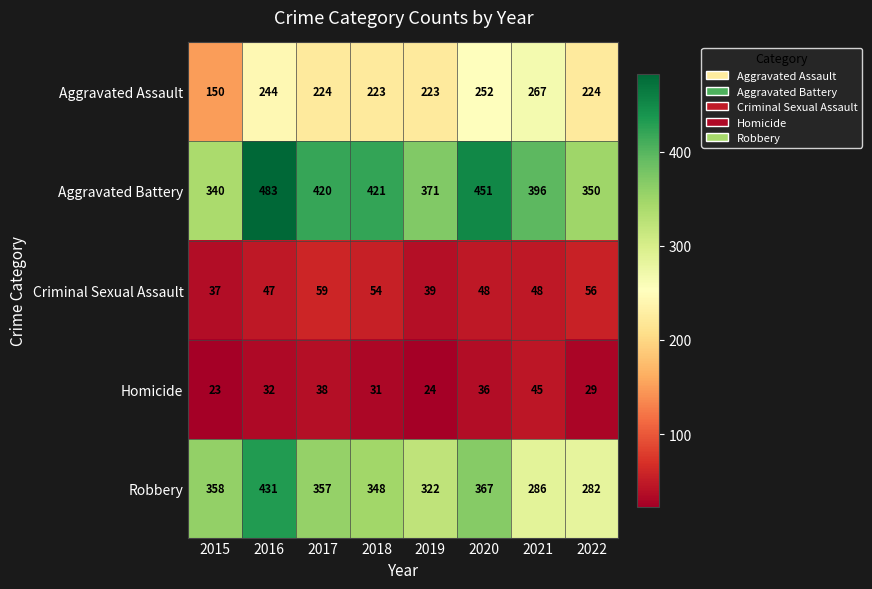

True or false: Homicide has a value of 56 at 2020.

False